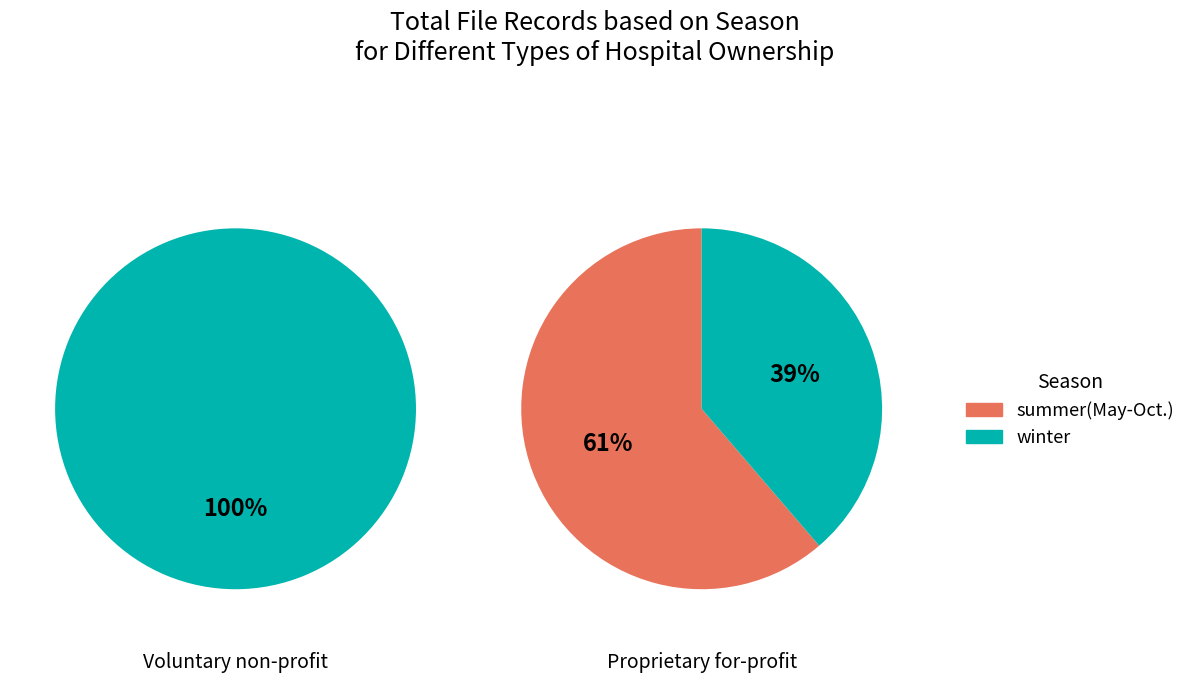

How many segments does this pie chart have?

2